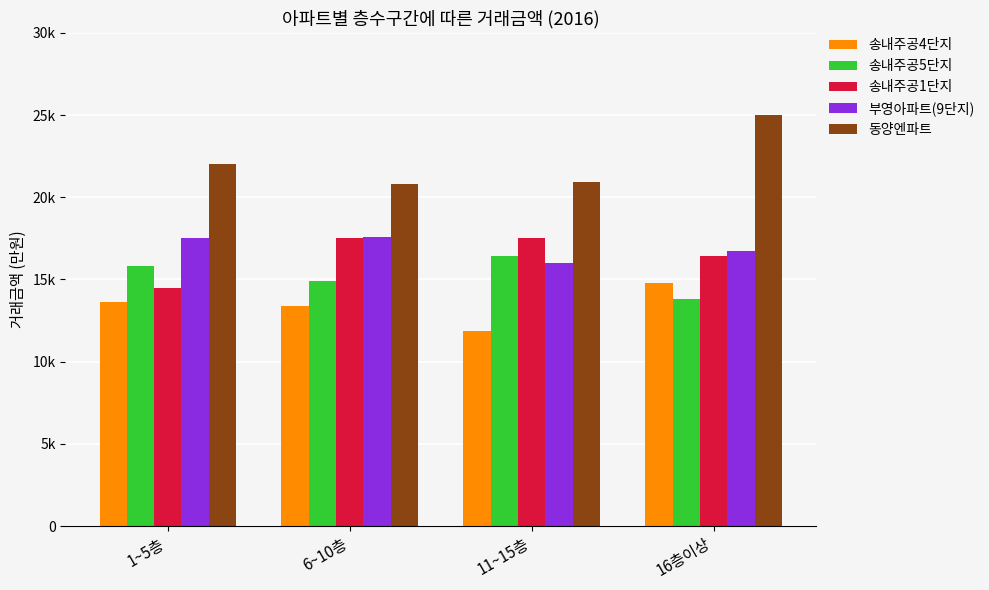

What are all the series names shown in the legend?

송내주공4단지, 송내주공5단지, 송내주공1단지, 부영아파트(9단지), 동양엔파트